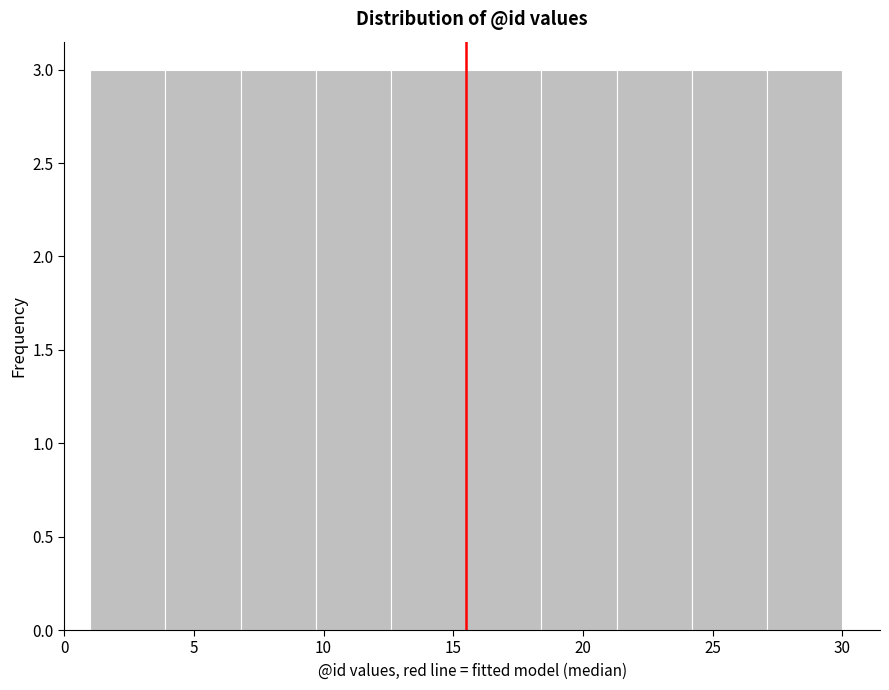

How tall is the bar that spans 9.7 to 12.6 on the x-axis? Neither the bar edges nor the heights are printed on the chart, so give them approximately, as read against the axes.

3